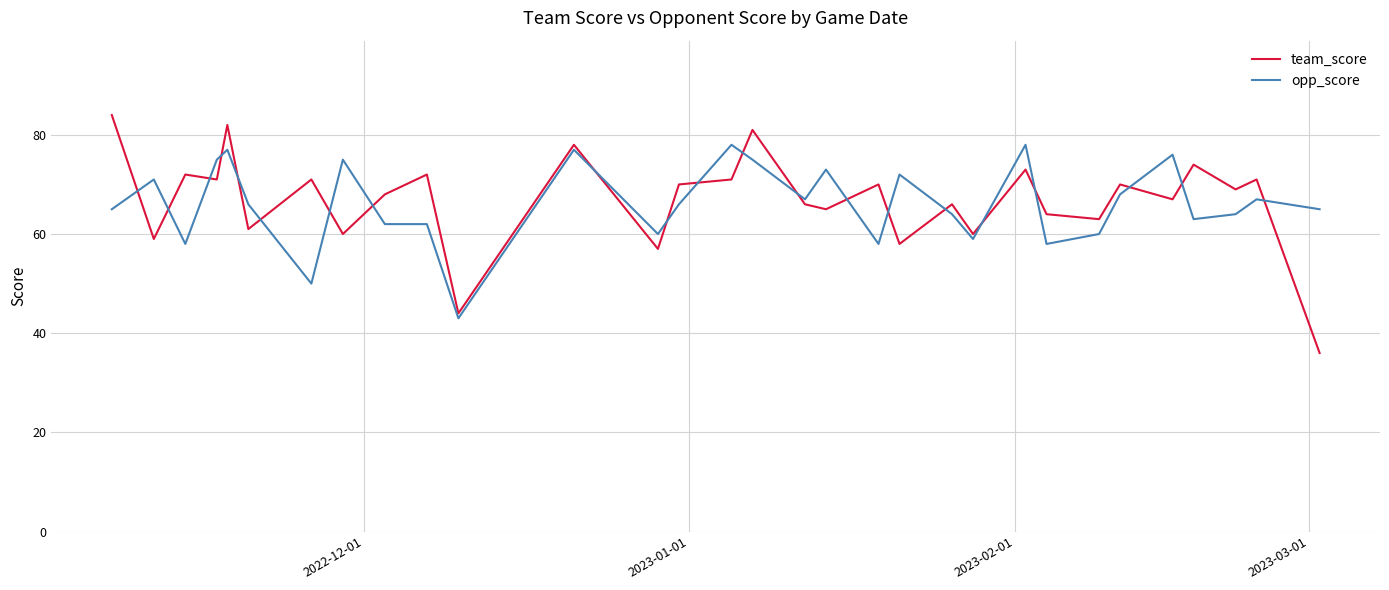

What is the smallest value displayed?

36